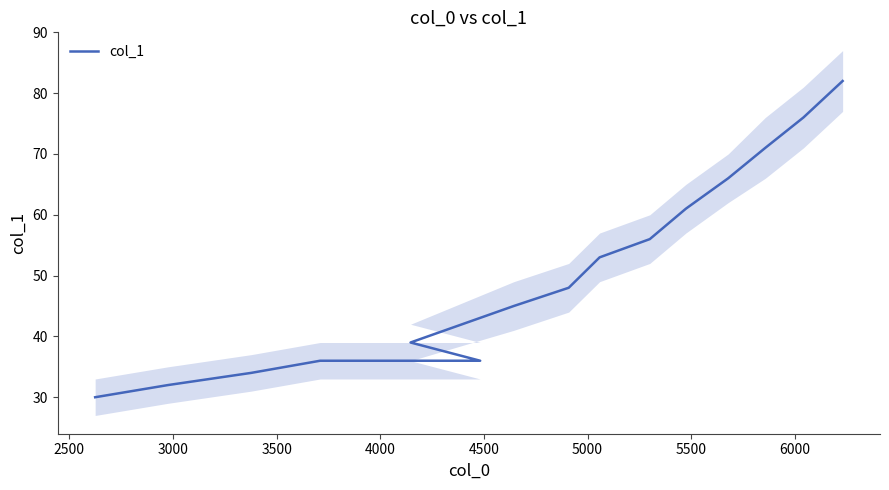

True or false: there are more than 2 points higher than both neighbors.

False